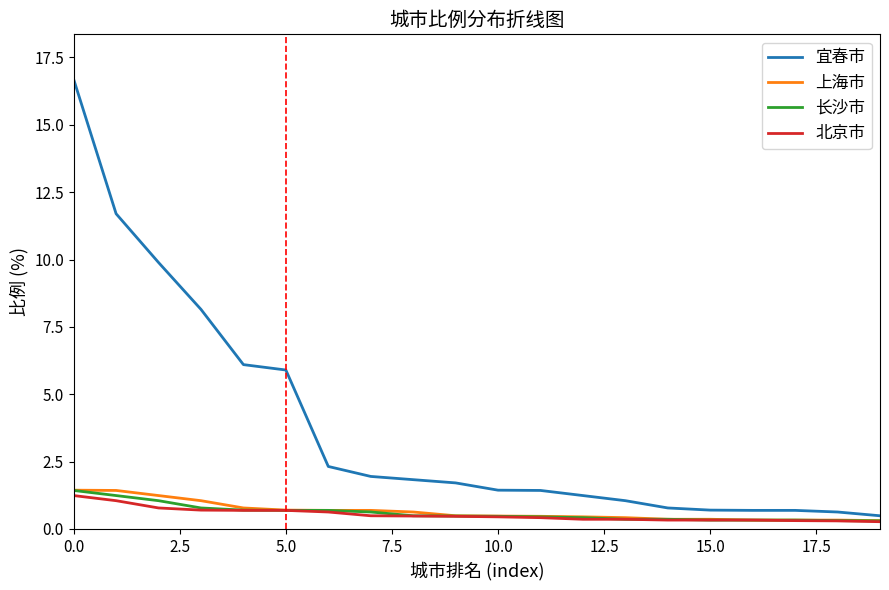

What is the maximum value shown in the chart?

16.7